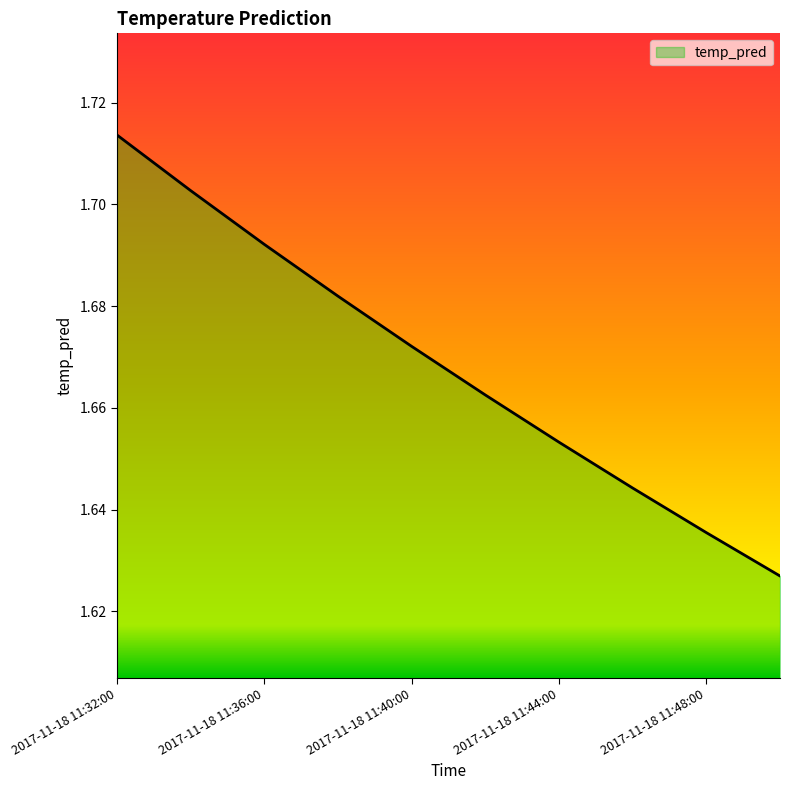

Does the chart display data point markers on the line(s)?

No